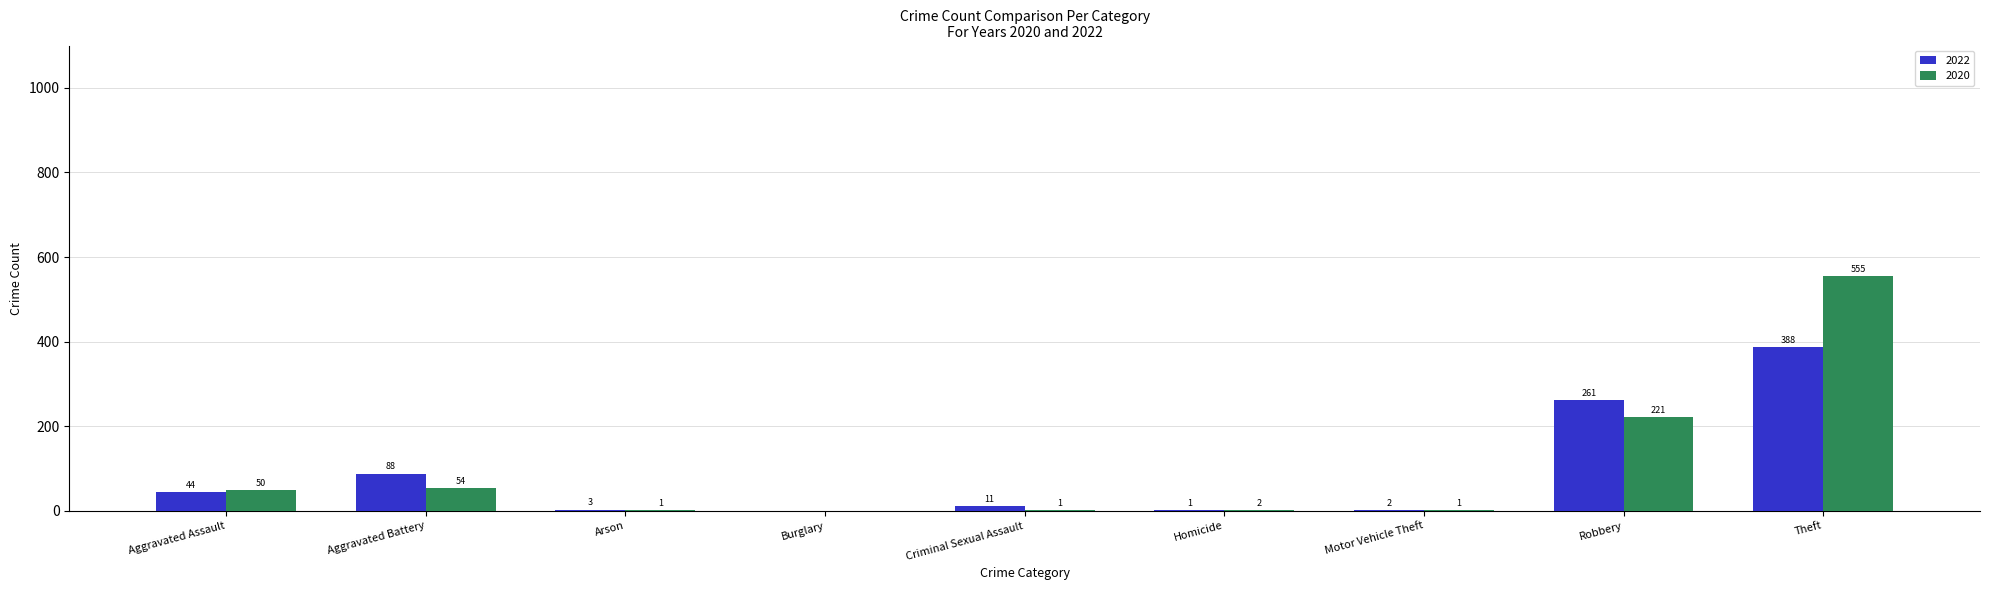

What is the total value across all series at Criminal Sexual Assault?

12